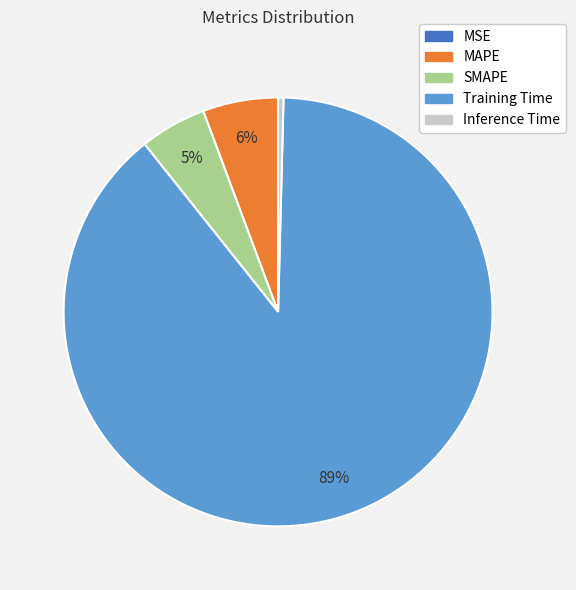

To the nearest percent, what is the combined percentage of Inference Time and SMAPE?

5%